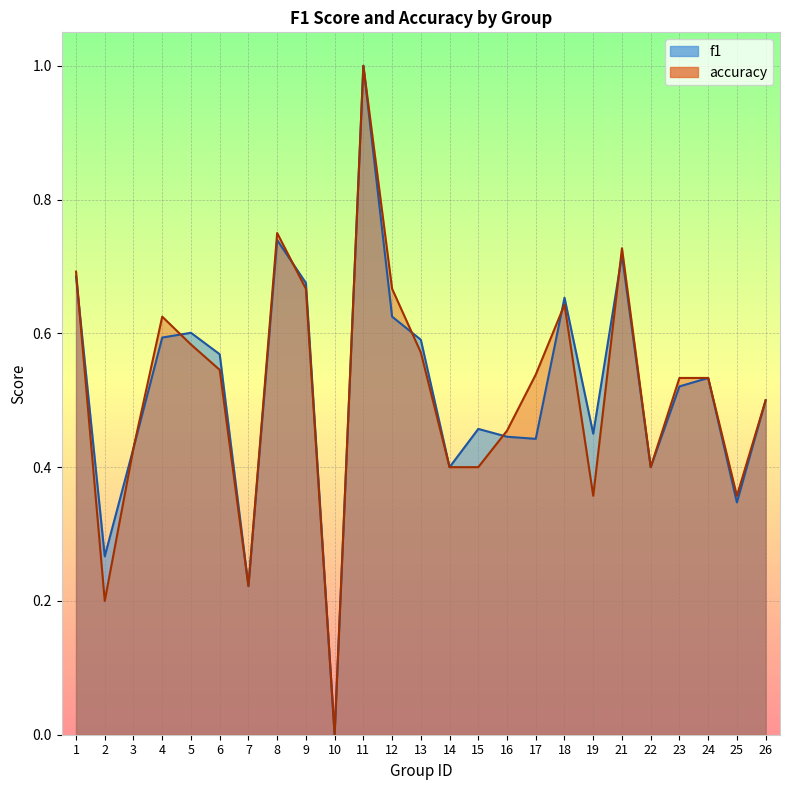

What is the value of the accuracy point at the 21st from the left?

0.4